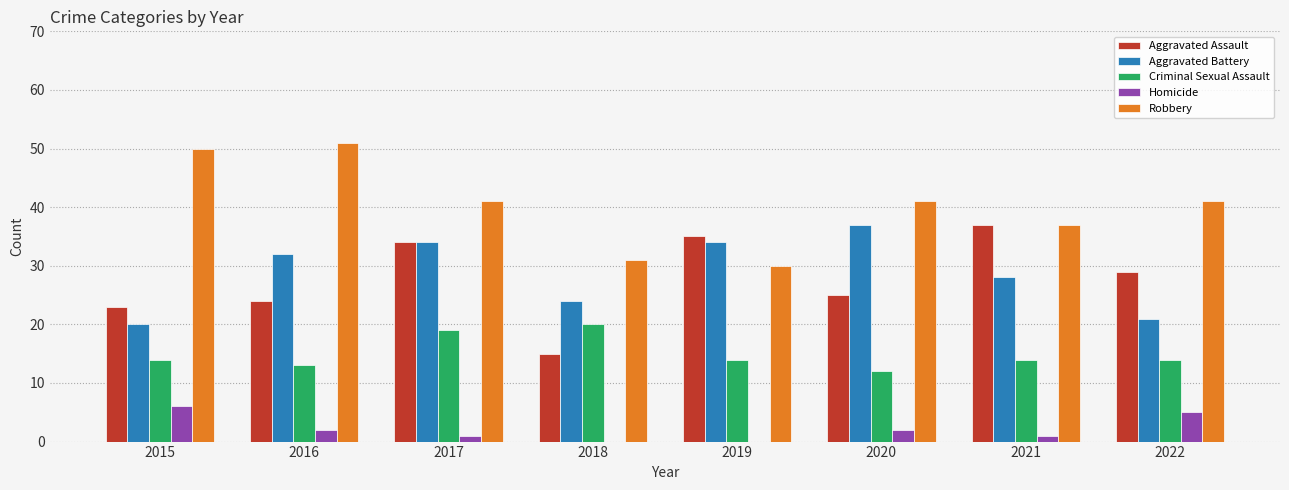

Reading right to left, list all the values displayed in this chart.

Aggravated Assault: 29	37	25	35	15	34	24	23
Aggravated Battery: 21	28	37	34	24	34	32	20
Criminal Sexual Assault: 14	14	12	14	20	19	13	14
Homicide: 5	1	2	0	0	1	2	6
Robbery: 41	37	41	30	31	41	51	50